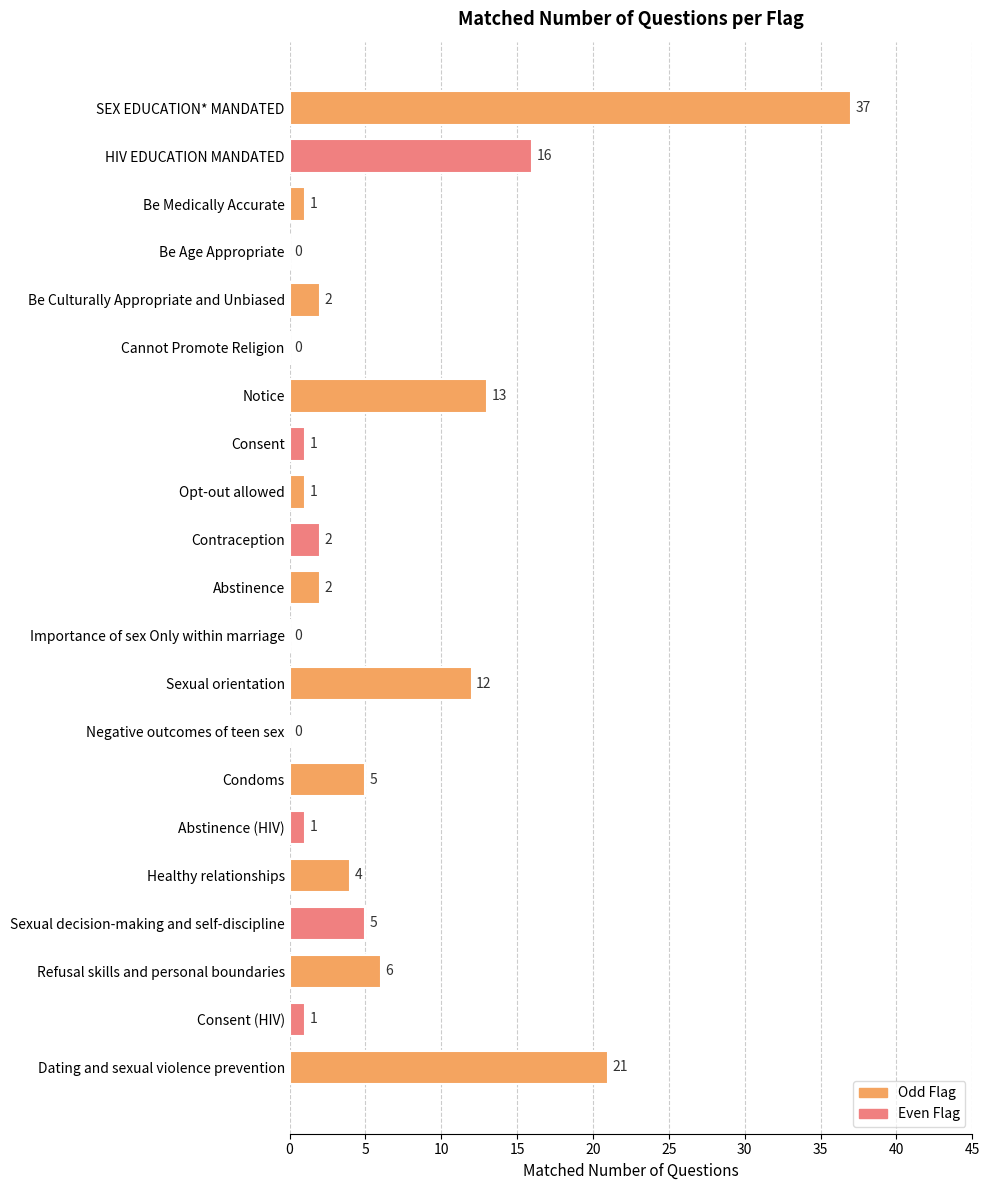

At which label is the value closest to 18?

HIV EDUCATION MANDATED